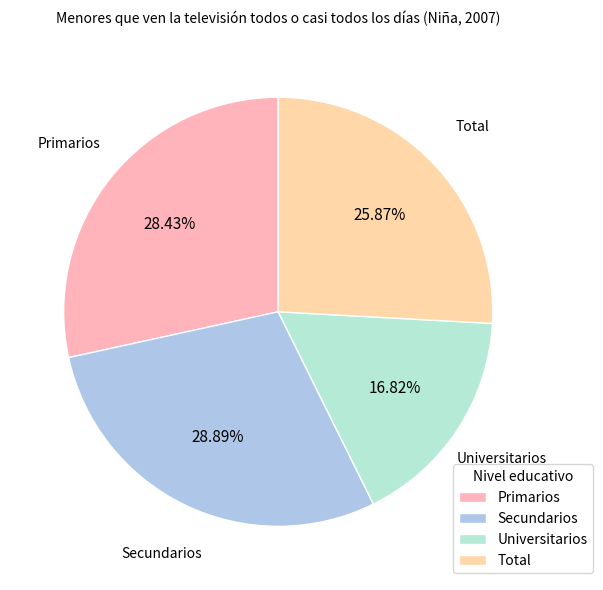

Does Primarios account for over 50% of the chart?

No